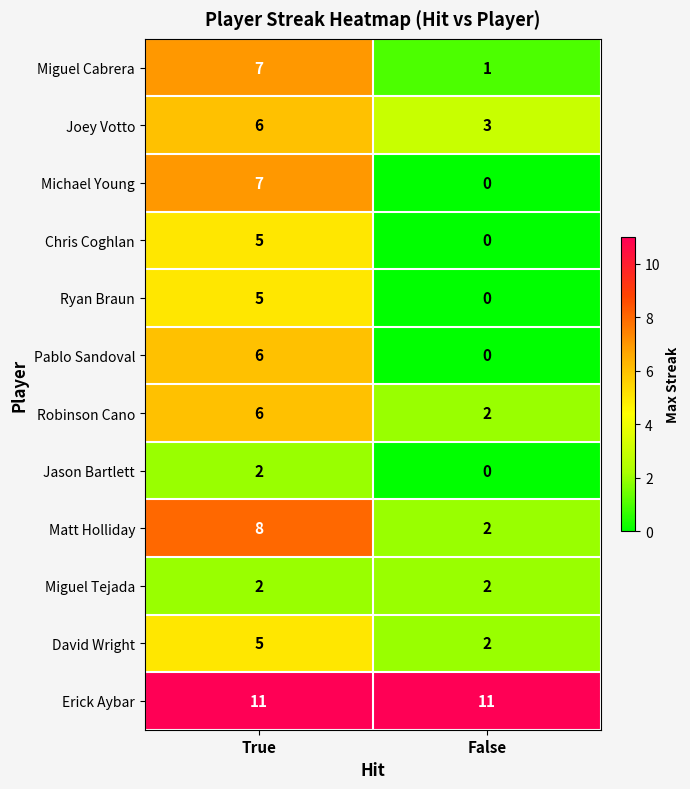

Reading left to right, transcribe all the data shown in this chart.

Miguel Cabrera: 7	1
Joey Votto: 6	3
Michael Young: 7	0
Chris Coghlan: 5	0
Ryan Braun: 5	0
Pablo Sandoval: 6	0
Robinson Cano: 6	2
Jason Bartlett: 2	0
Matt Holliday: 8	2
Miguel Tejada: 2	2
David Wright: 5	2
Erick Aybar: 11	11